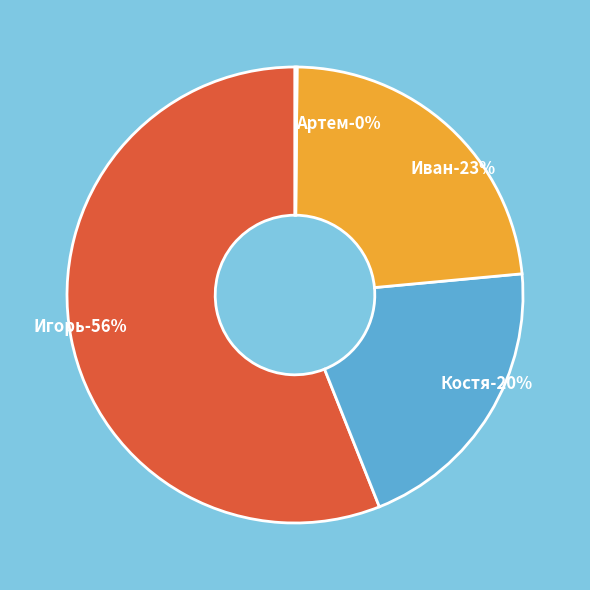

How many segments does this pie chart have?

4